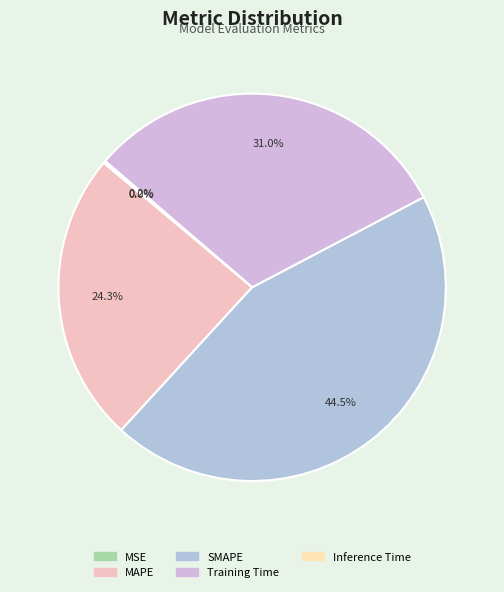

What is the largest slice in the pie chart?

SMAPE